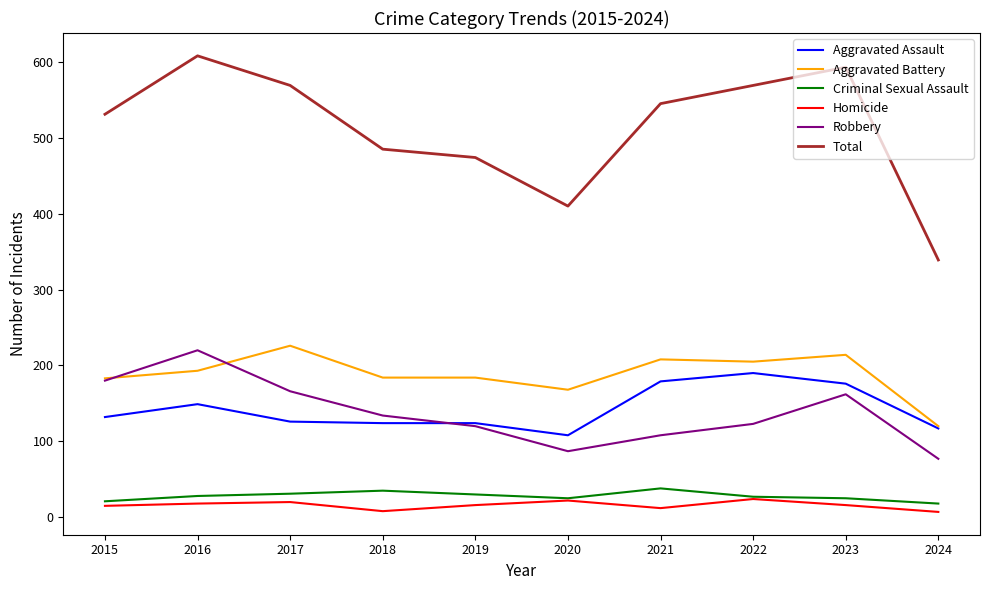

Is it true that Criminal Sexual Assault equals 38 at 2021?

True